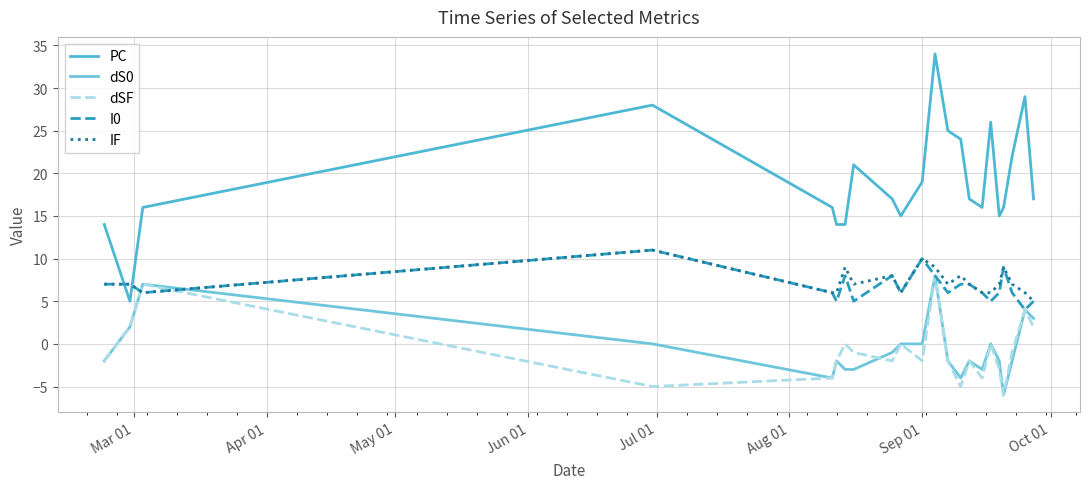

How many lines are shown in the chart?

5